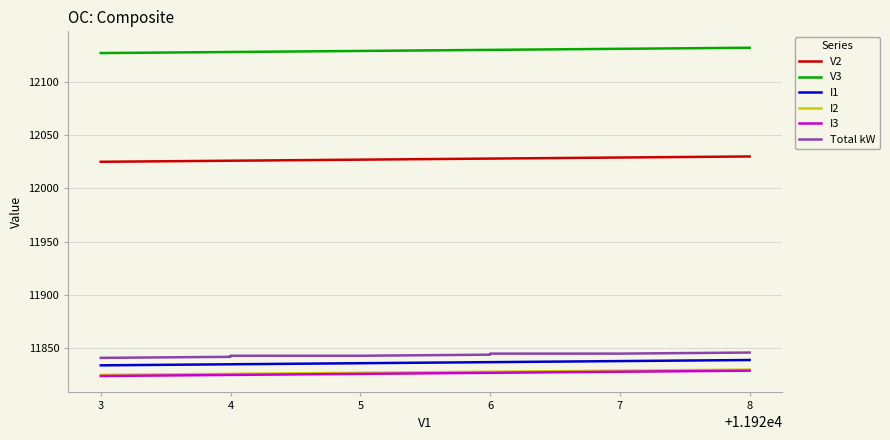

Does the chart display data point markers on the line(s)?

No